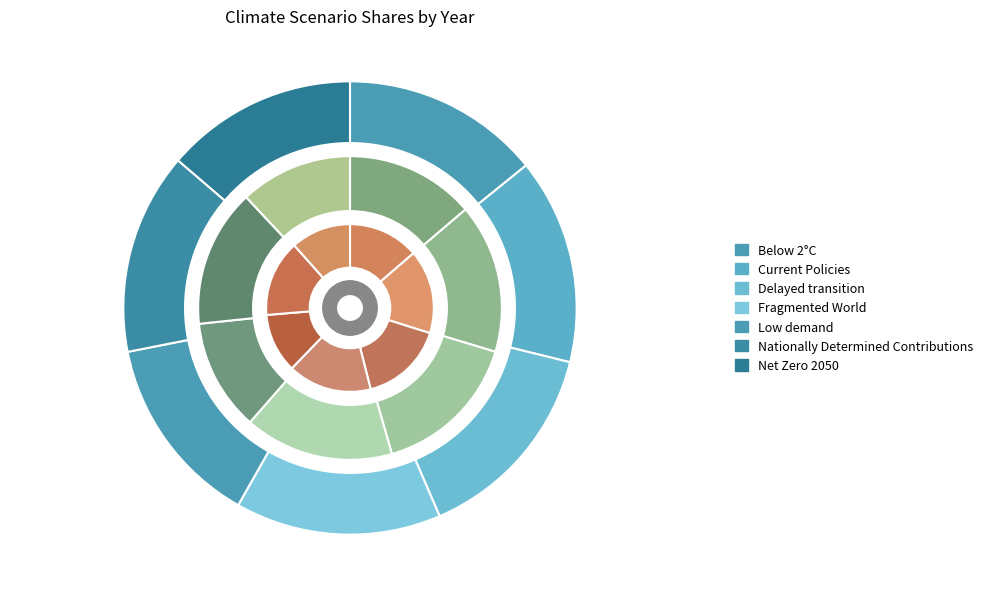

The Net Zero 2050 slice represents 1% of the pie. True or false?

False